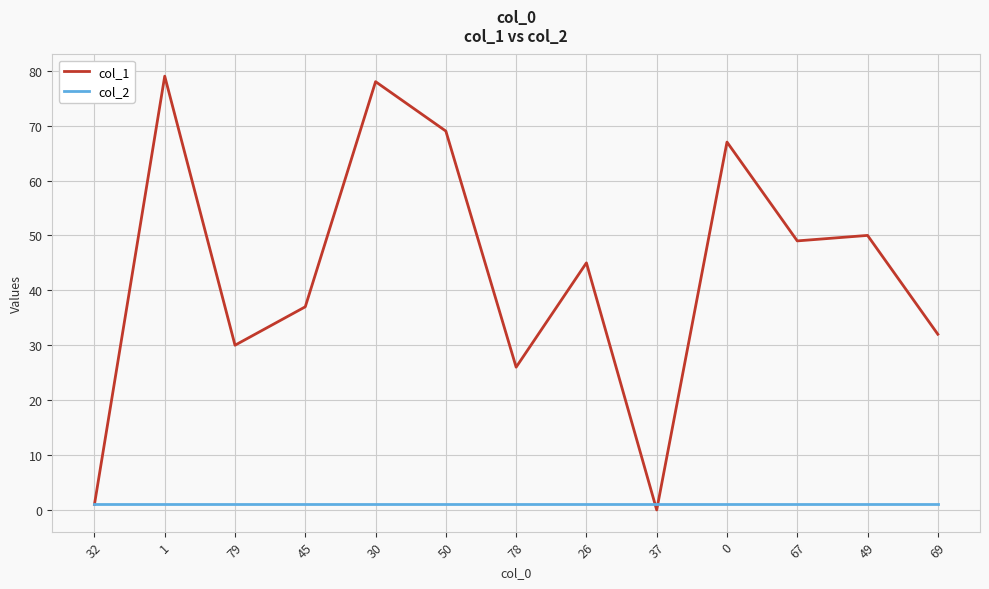

What is the total value across all series at 45?

38